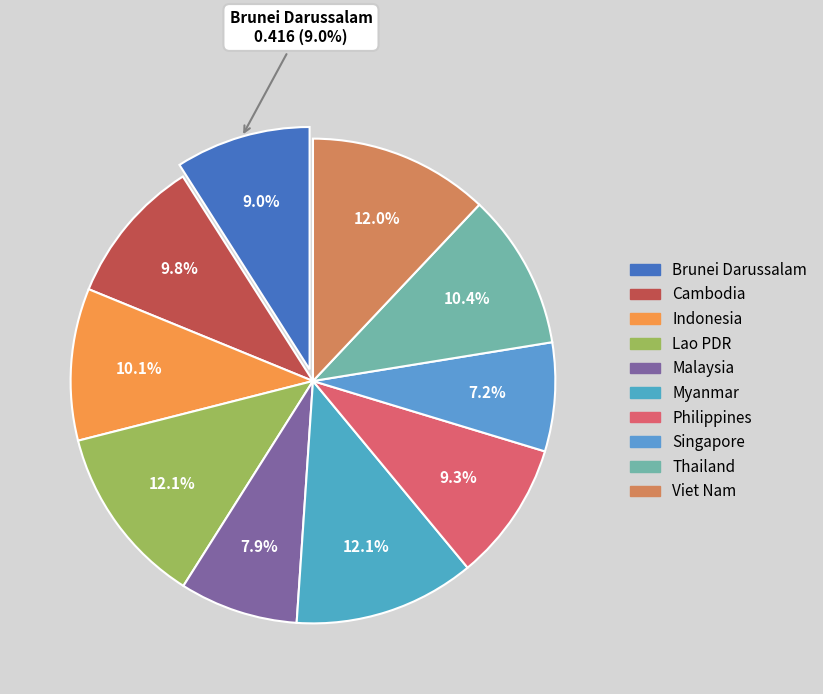

Is it true that Lao PDR is 23% of the pie?

False